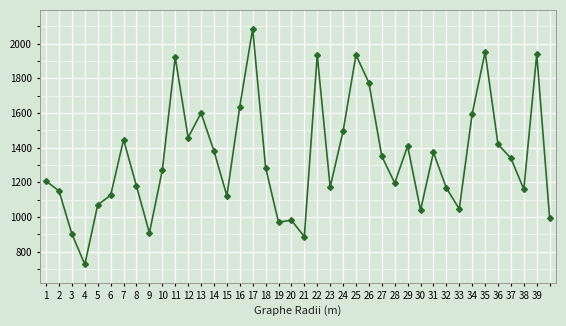

What is the average value?

1340